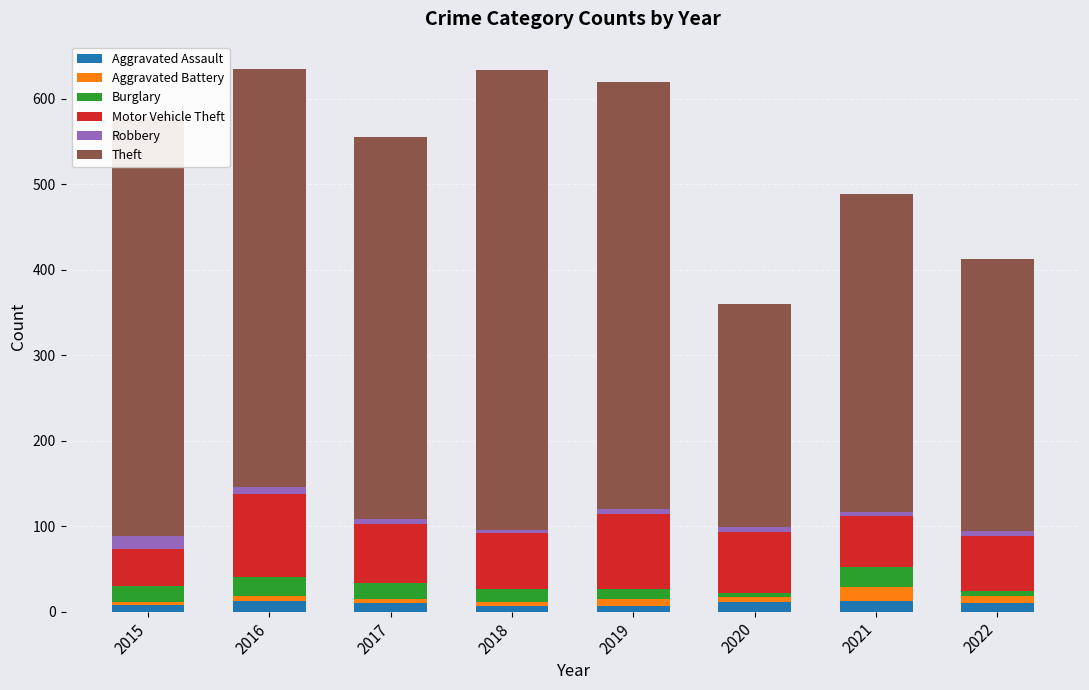

Is it true that Aggravated Assault equals 13 at 2016?

True